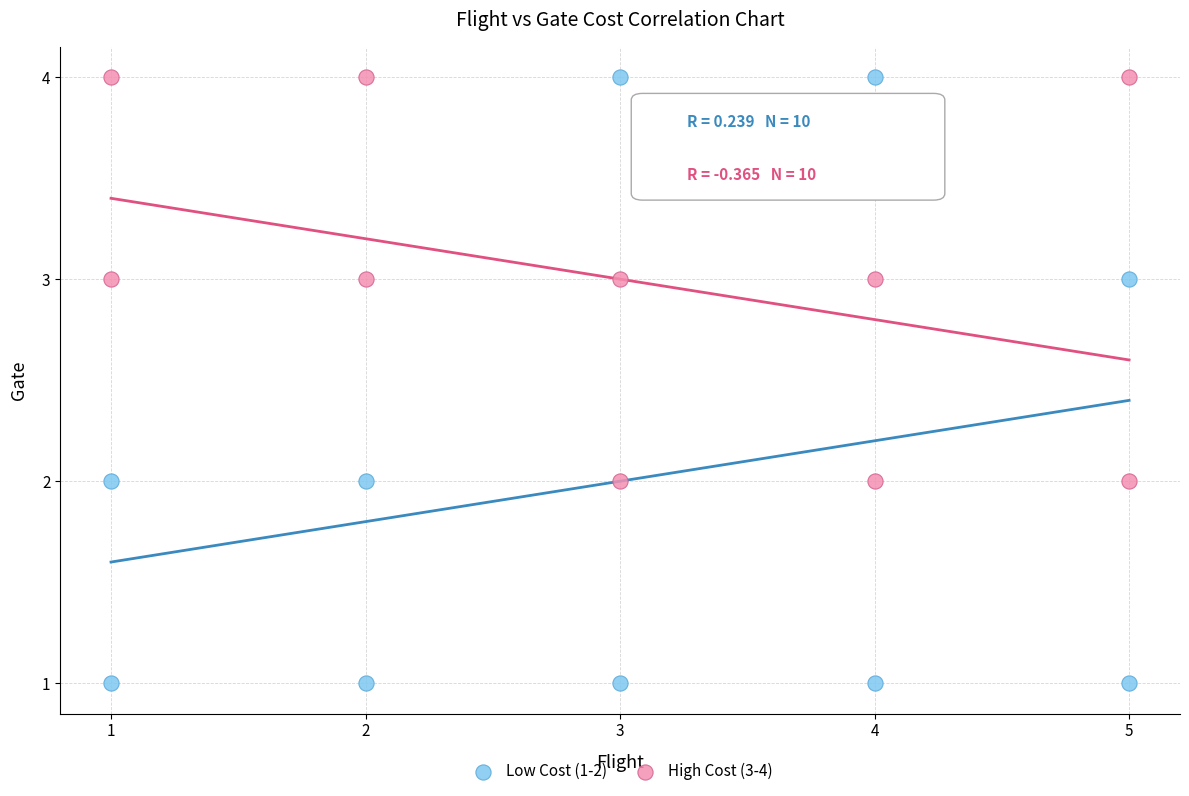

Which series has the largest Y range (max minus min)?

Low Cost (1-2)